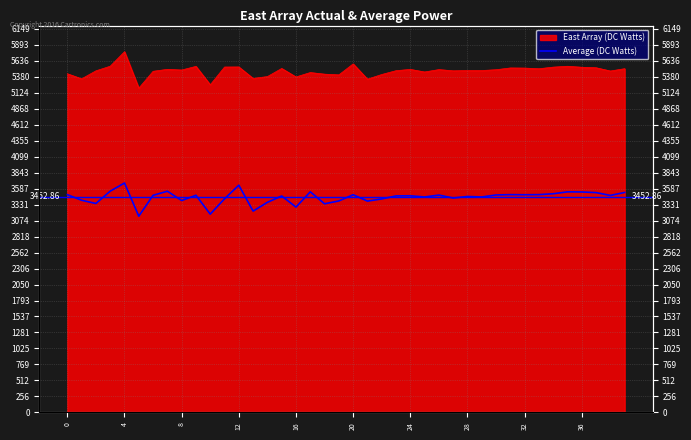

The chart shows a value of 3471.6 at 24. True or false?

True